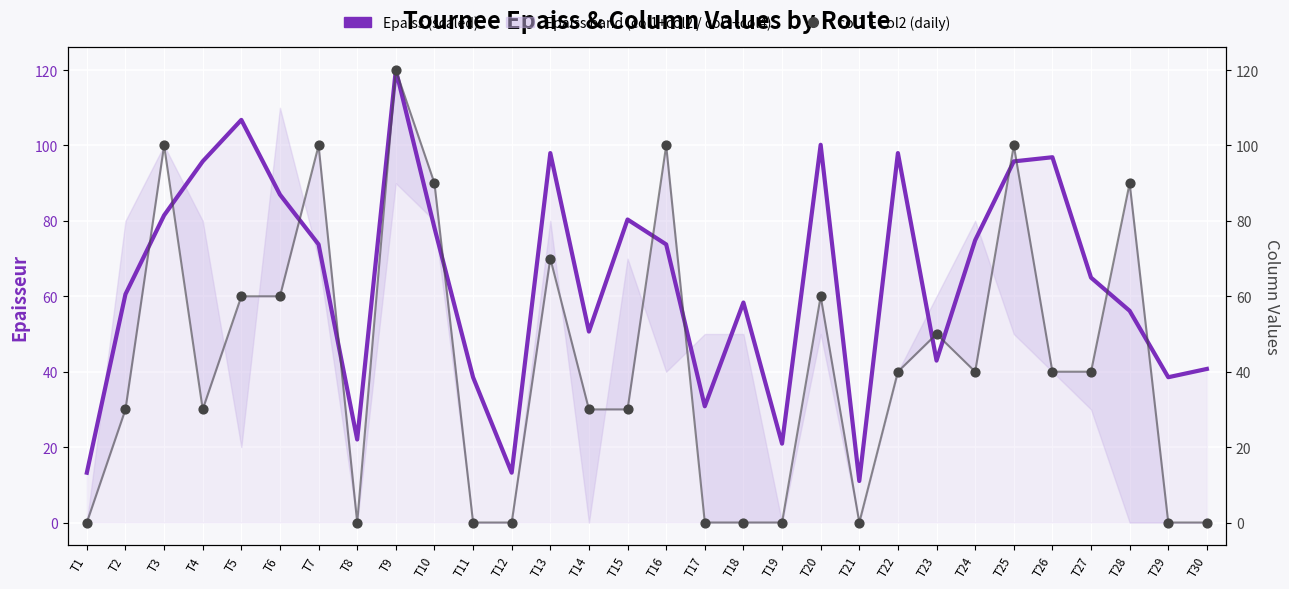

Which series has the widest spread of Y values?

col1 + col2 (daily)